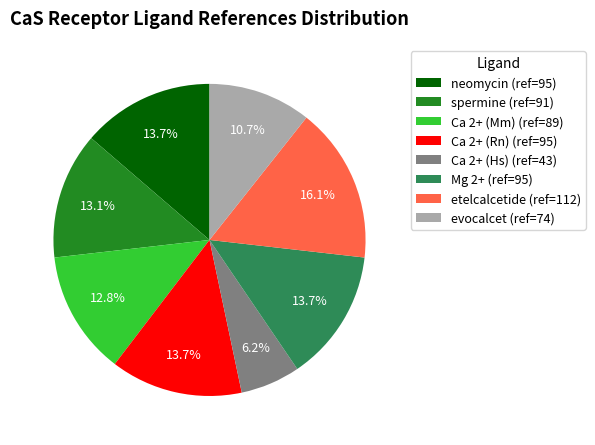

To the nearest percent, what percentage of the pie is spermine?

13%